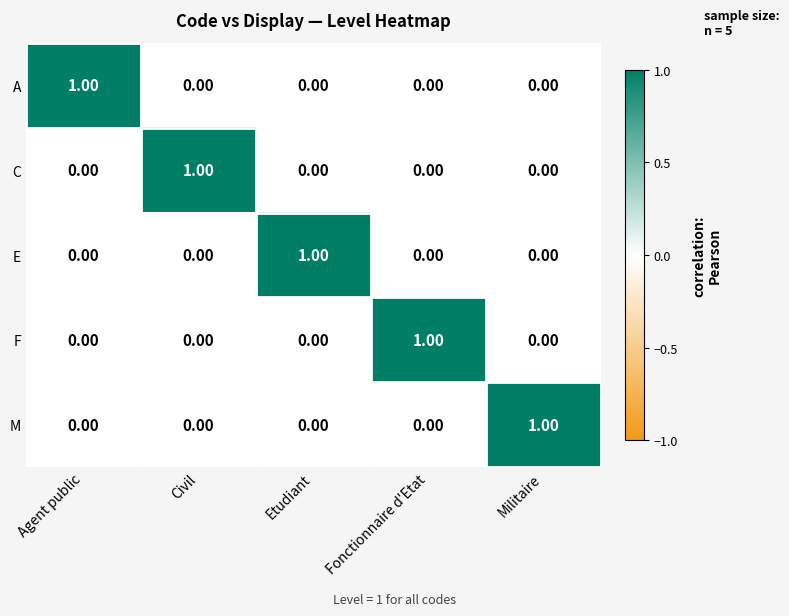

At how many categories does at least one series exceed 0?

5